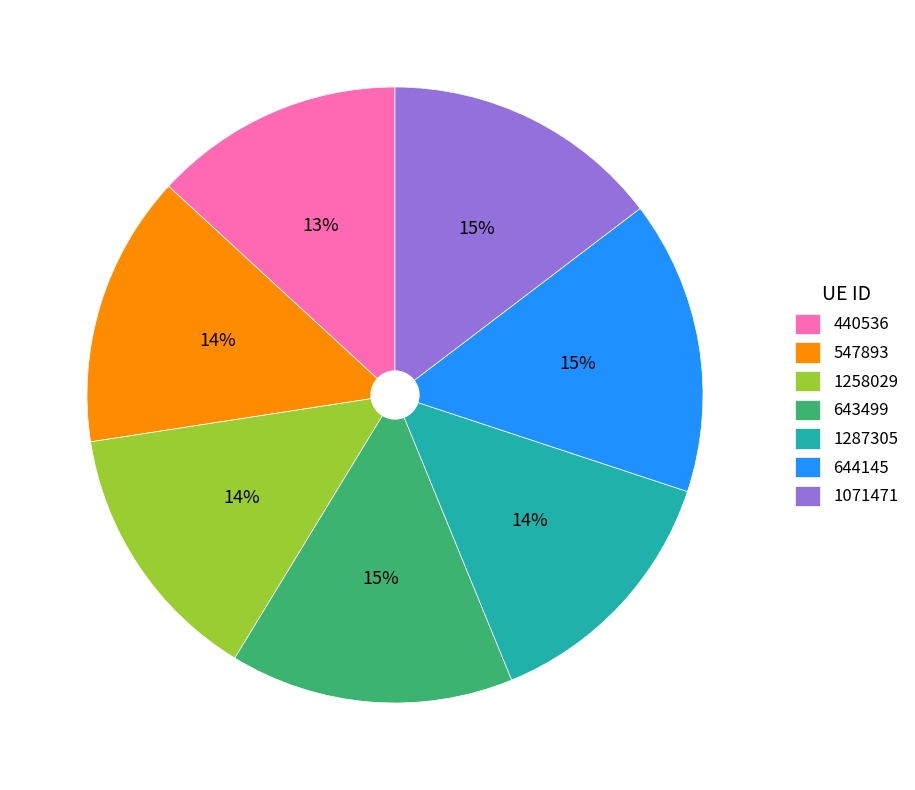

Count the number of slices in the pie.

7